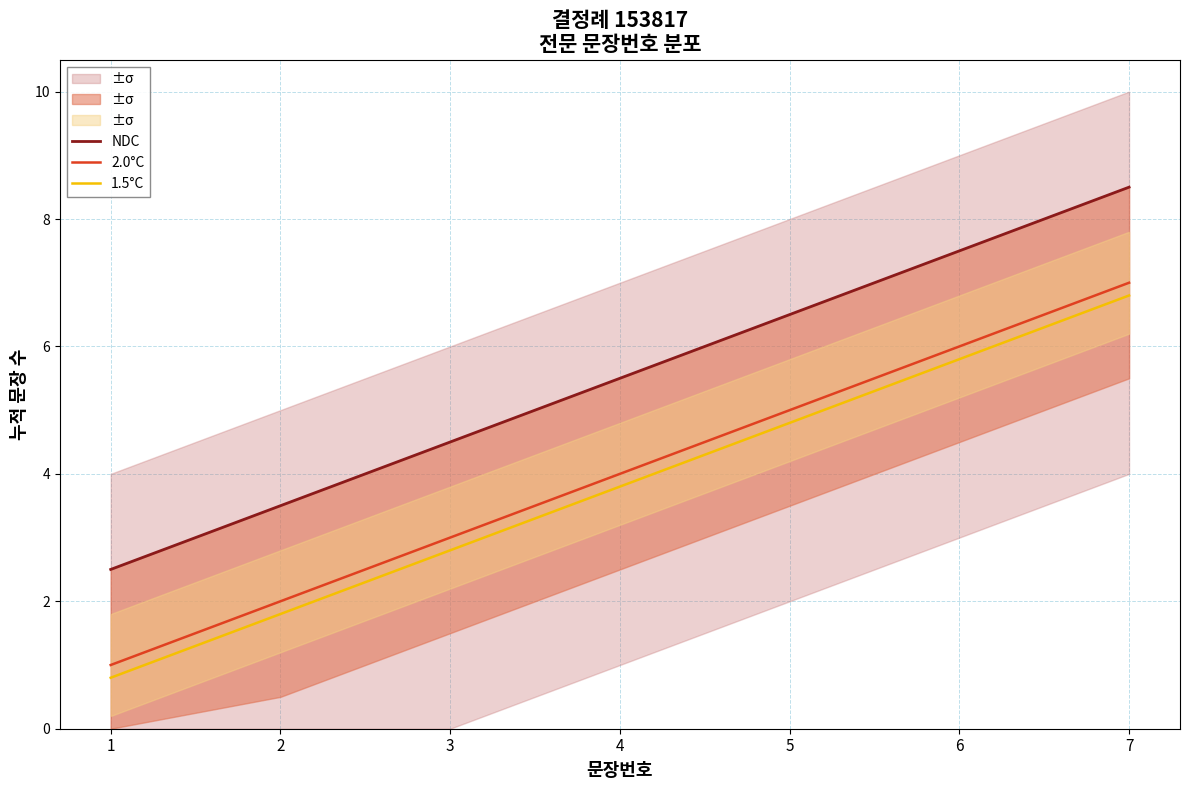

Is it true that NDC equals 3.5 at 2?

True